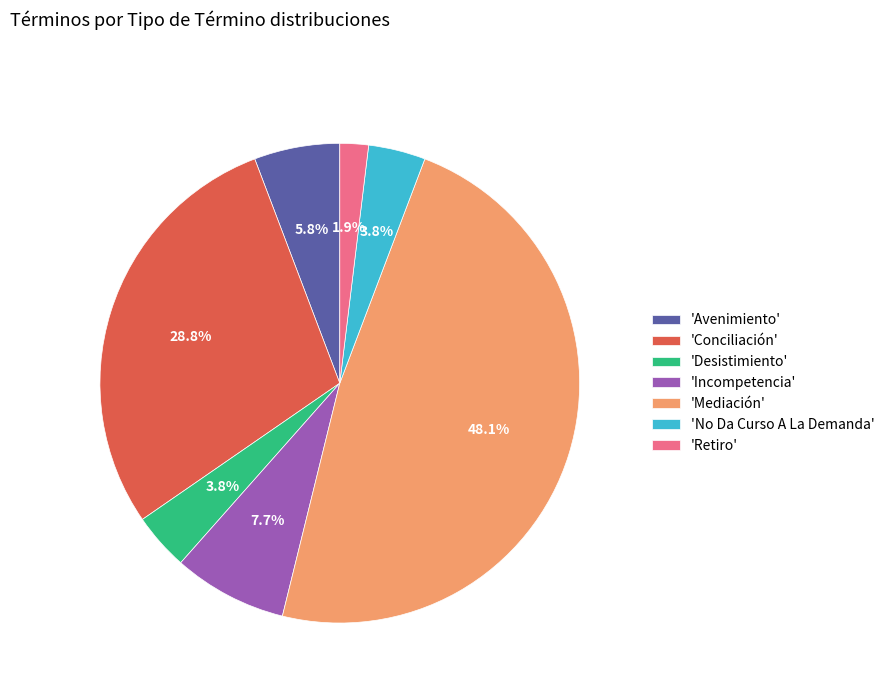

Does 'No Da Curso A La Demanda' represent more than half of the total?

No